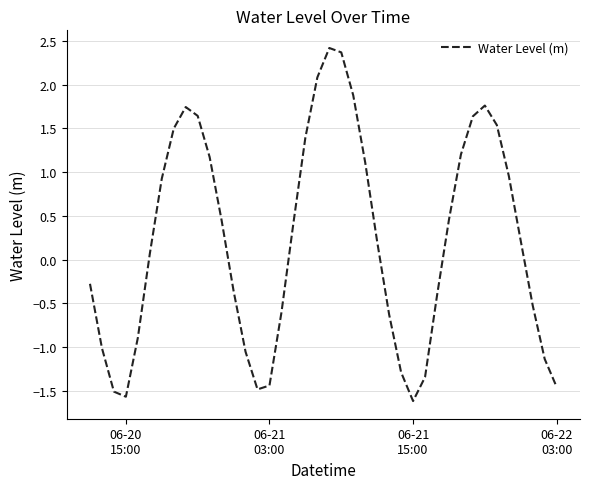

What is the difference between the maximum and minimum values?

4.0